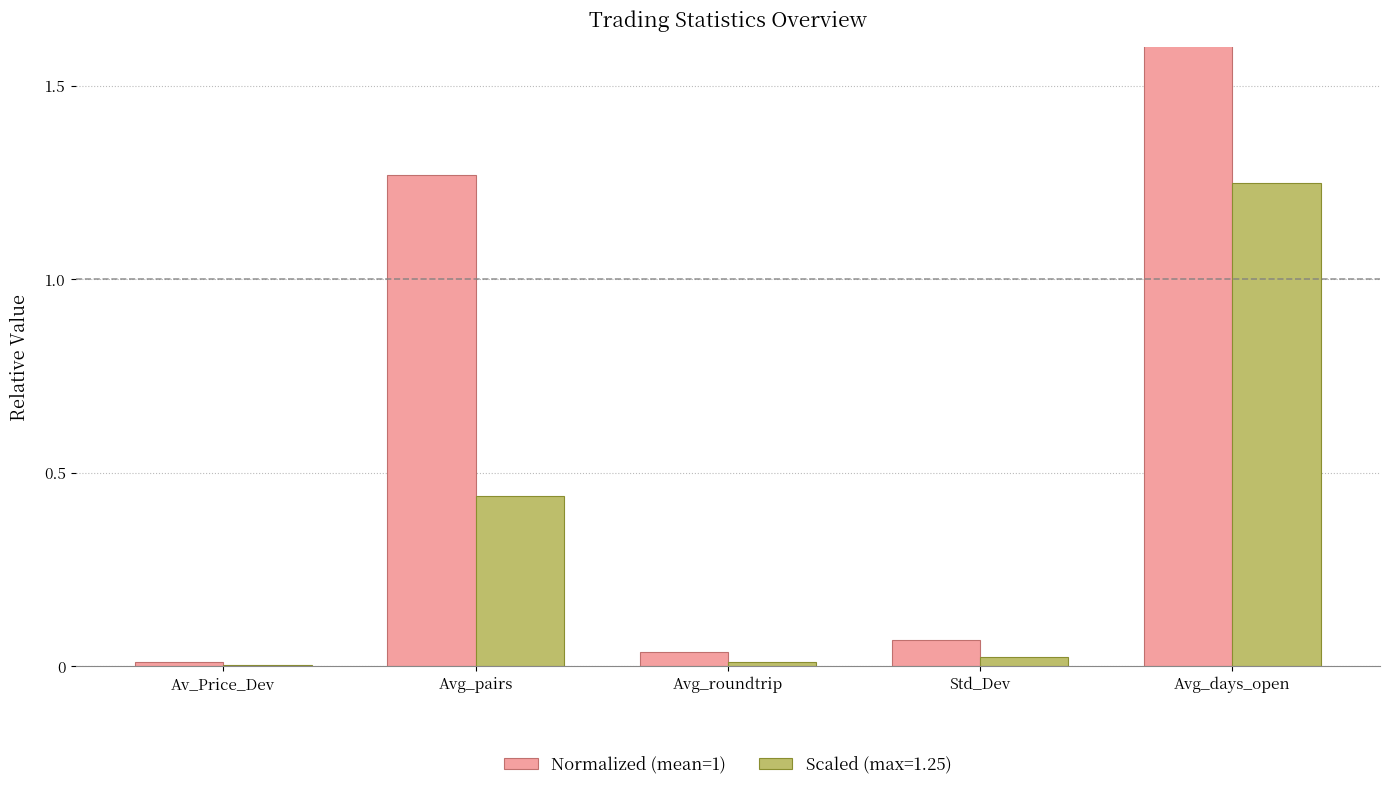

The value at Avg_days_open is 2.4. True or false?

False